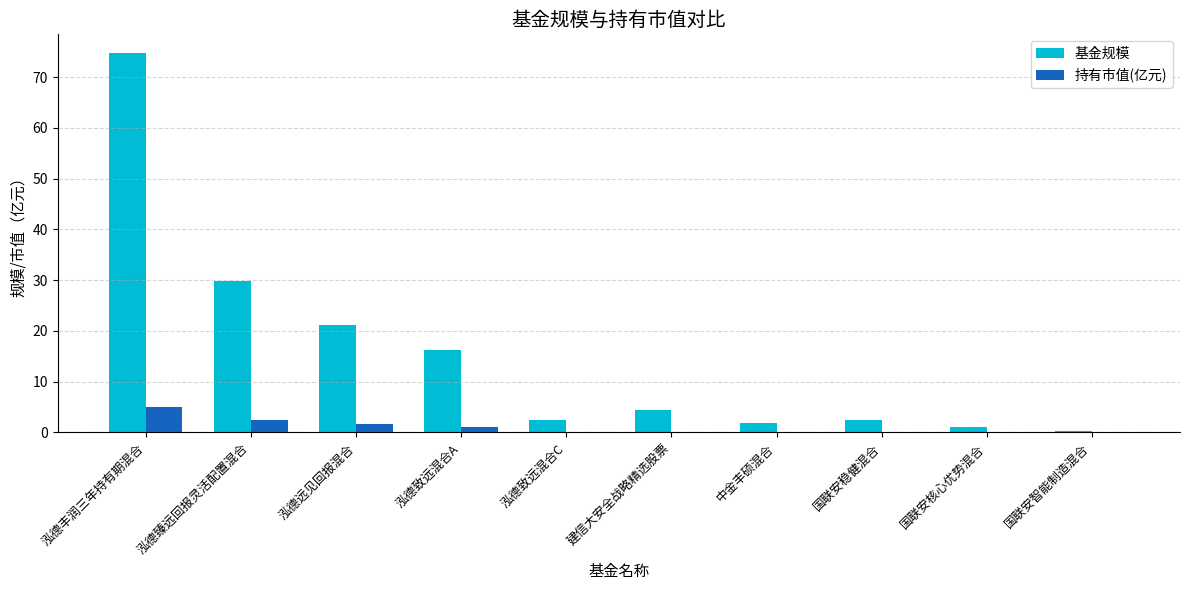

What is the approximate value of 持有市值(亿元) at 泓德远见回报混合?

1.7